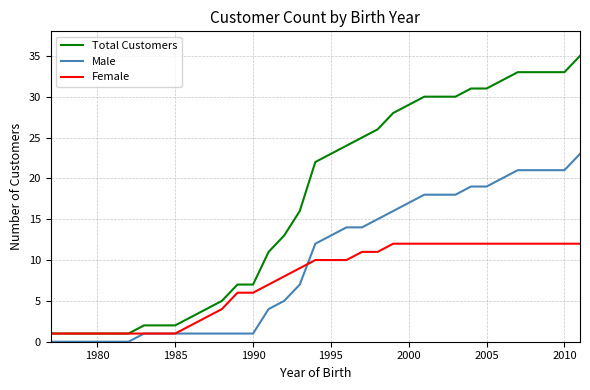

True or false: Total Customers and Male cross at least once.

False